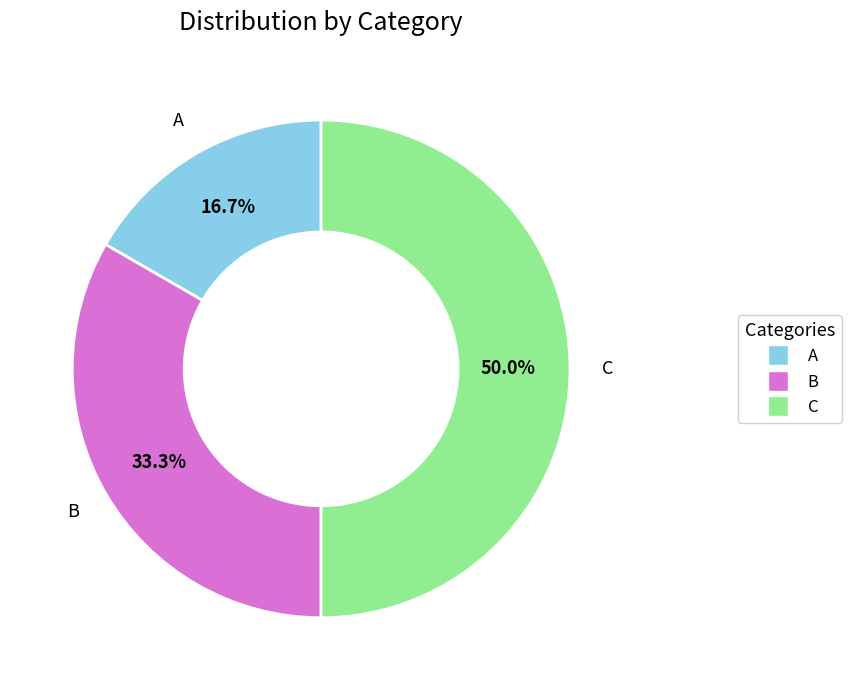

Which category has the smallest portion of the pie?

A